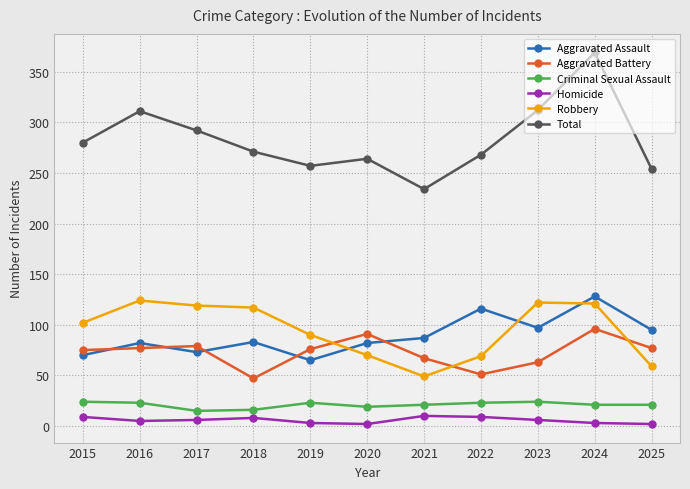

List the series in order of their peak value, lowest first.

Homicide, Criminal Sexual Assault, Aggravated Battery, Robbery, Aggravated Assault, Total